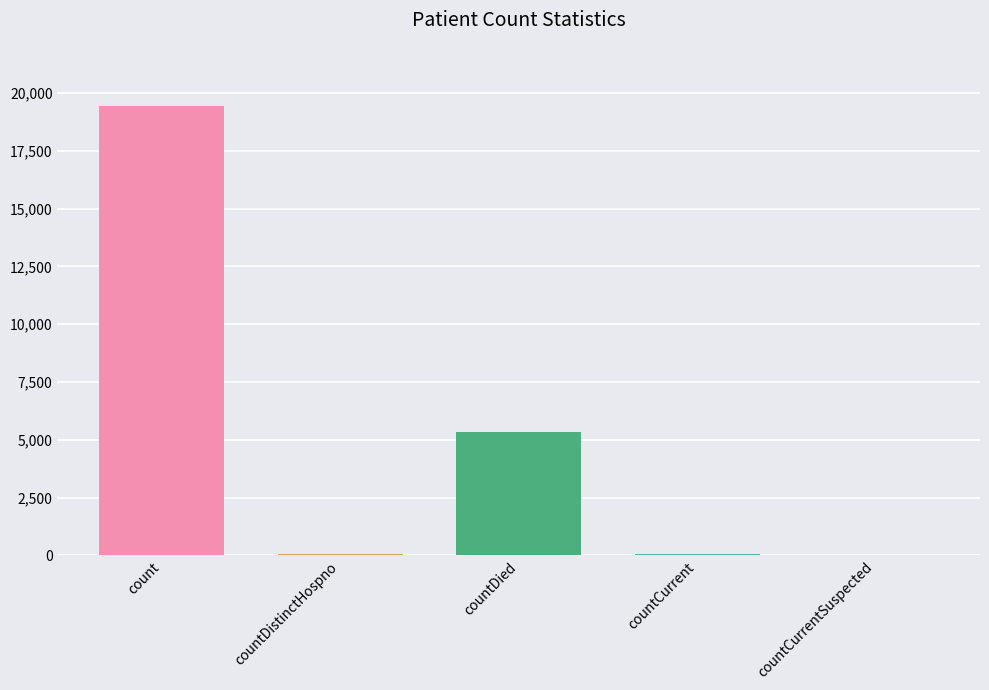

What is the maximum value shown in the chart?

19420